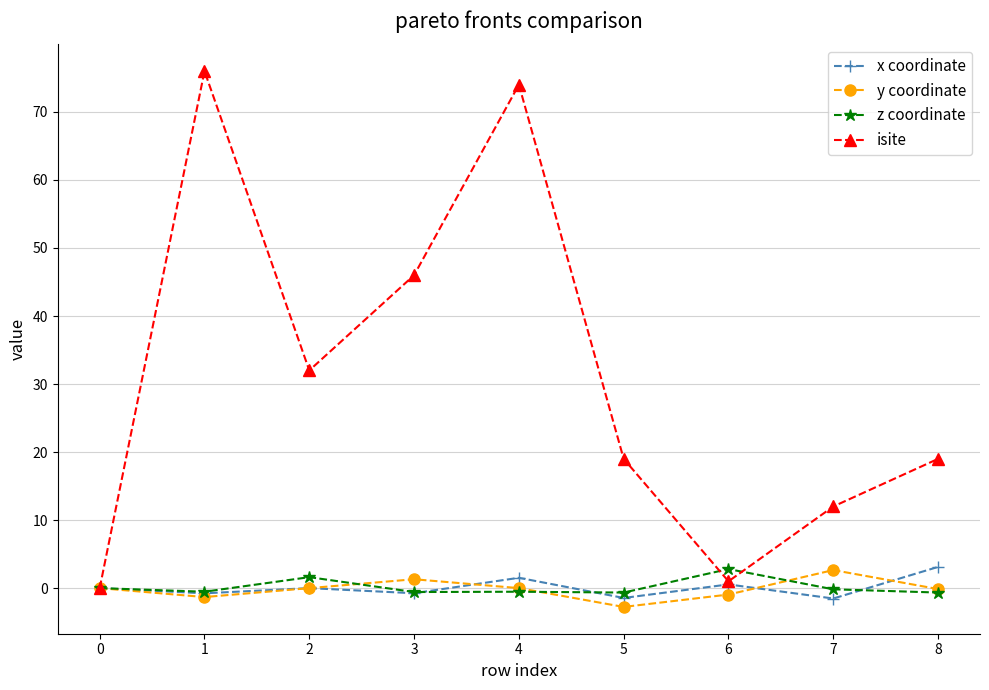

What is the maximum value shown in the chart?

76.0